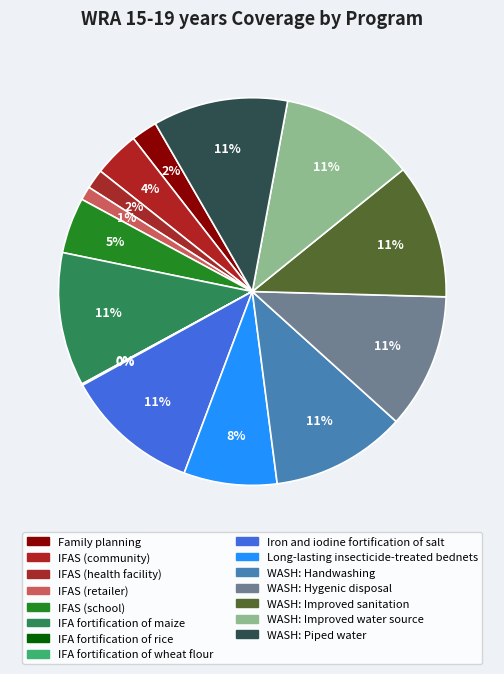

To the nearest percent, what is the average slice percentage?

7%